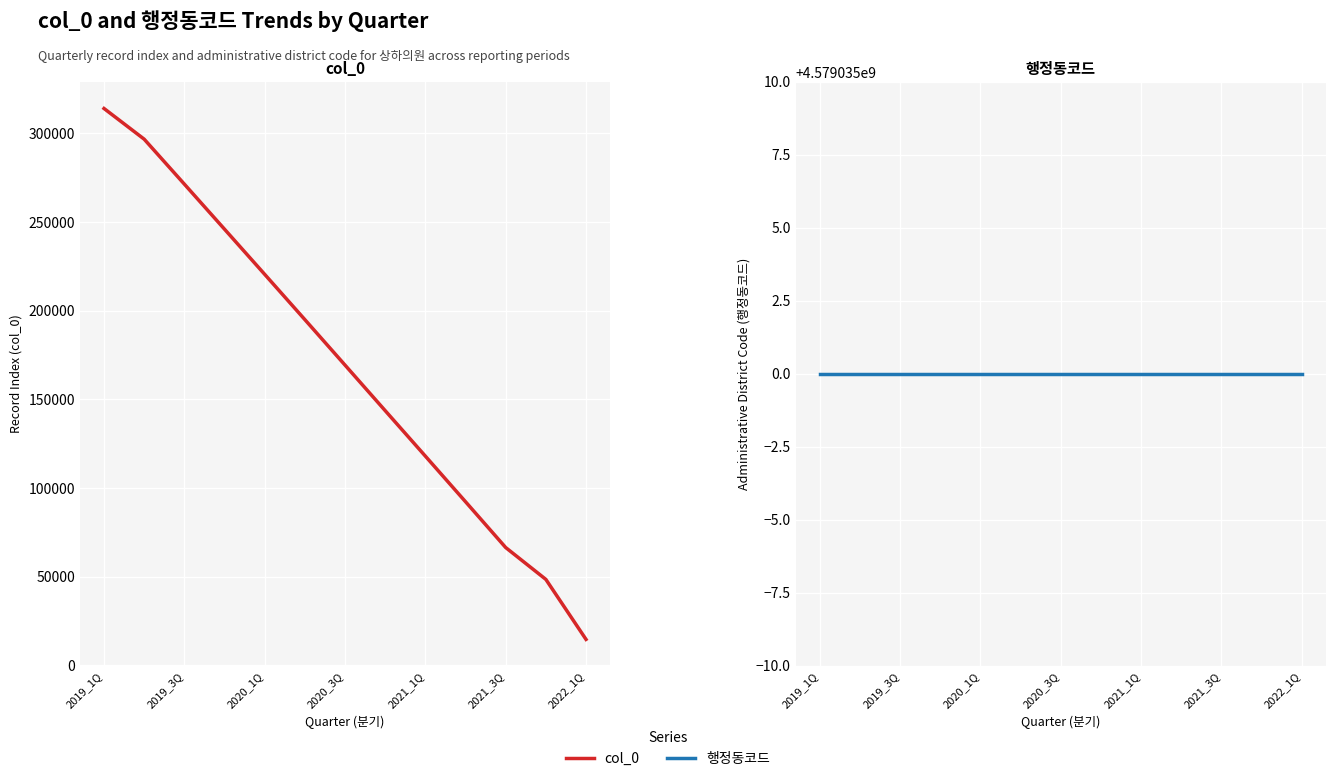

How many lines are shown in the chart?

2